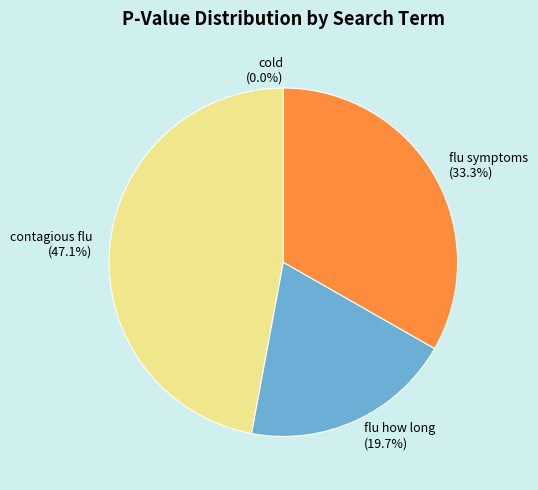

Between contagious flu and flu symptoms, which is larger?

contagious flu